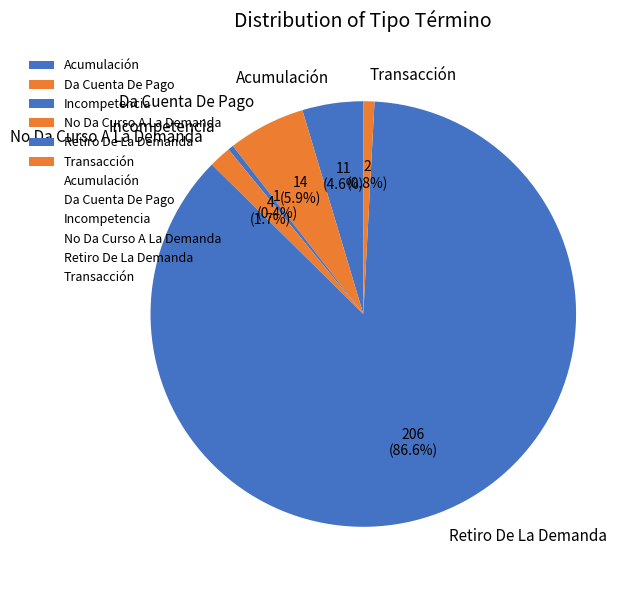

To the nearest percent, what percentage of the pie is Retiro De La Demanda?

87%